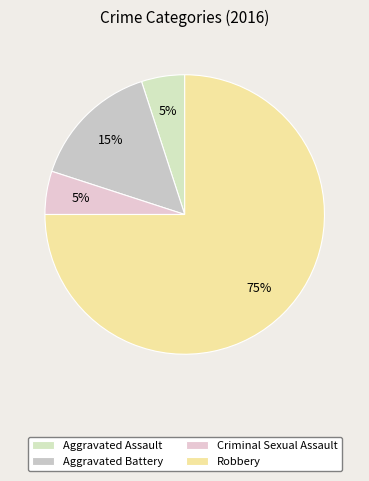

Count the number of slices in the pie.

4